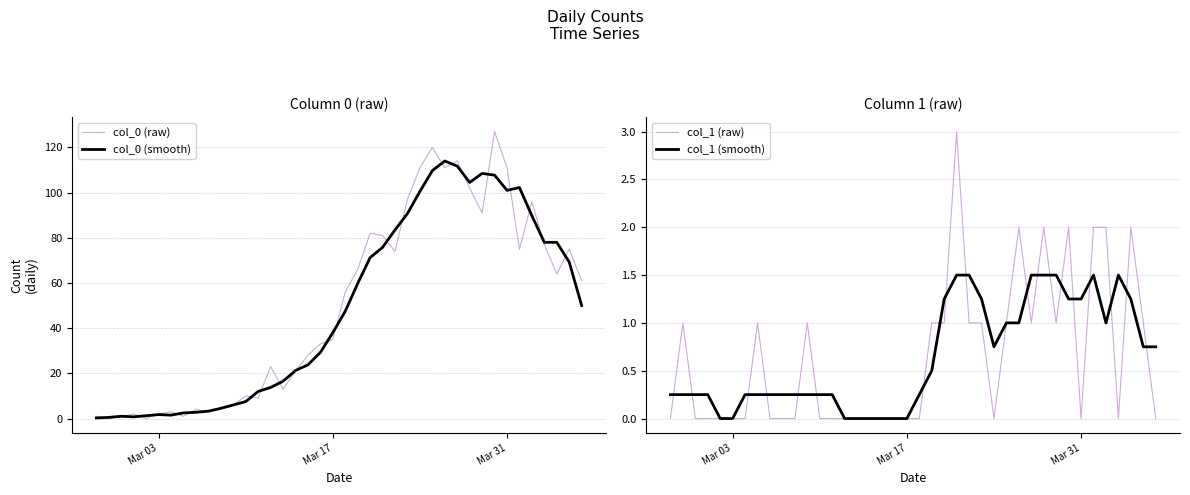

The col_0 (smooth) series shows 101.0 at Mar 31. True or false?

True